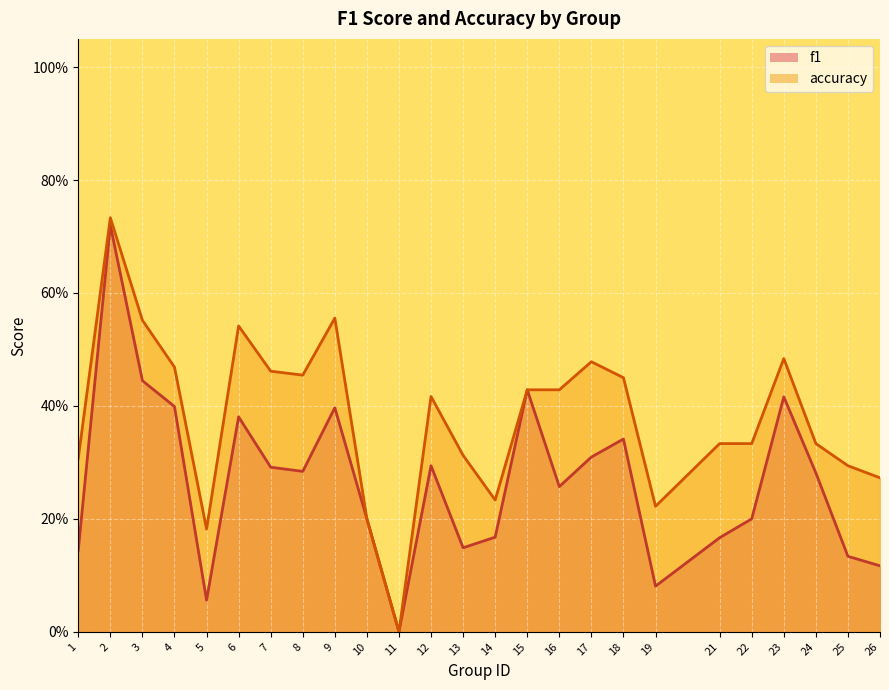

True or false: f1 and accuracy intersect in this chart.

False